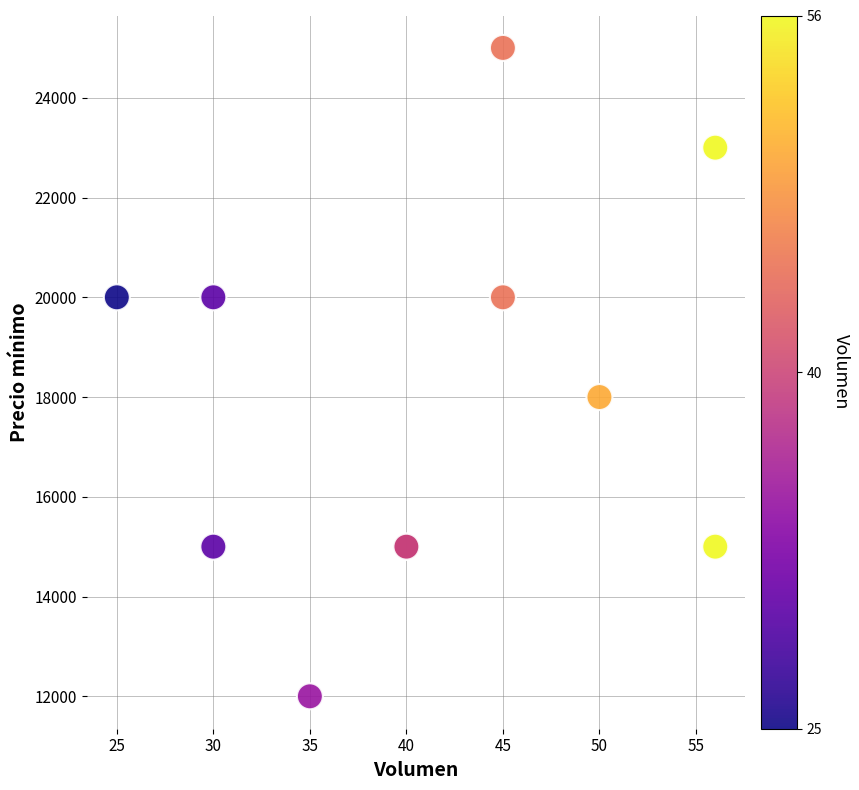

What Y value in the scatter plot is closest to 18500?

18000